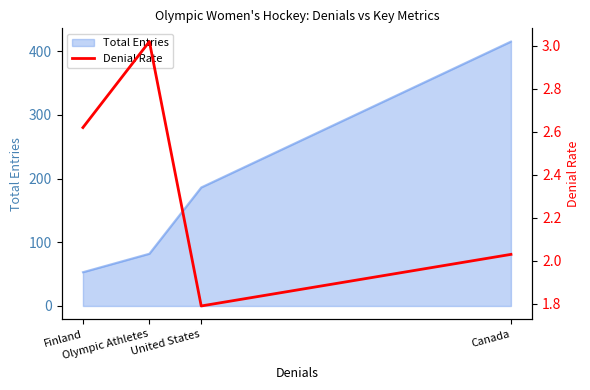

How many points are higher than both their immediate neighbors (excluding endpoints)?

1